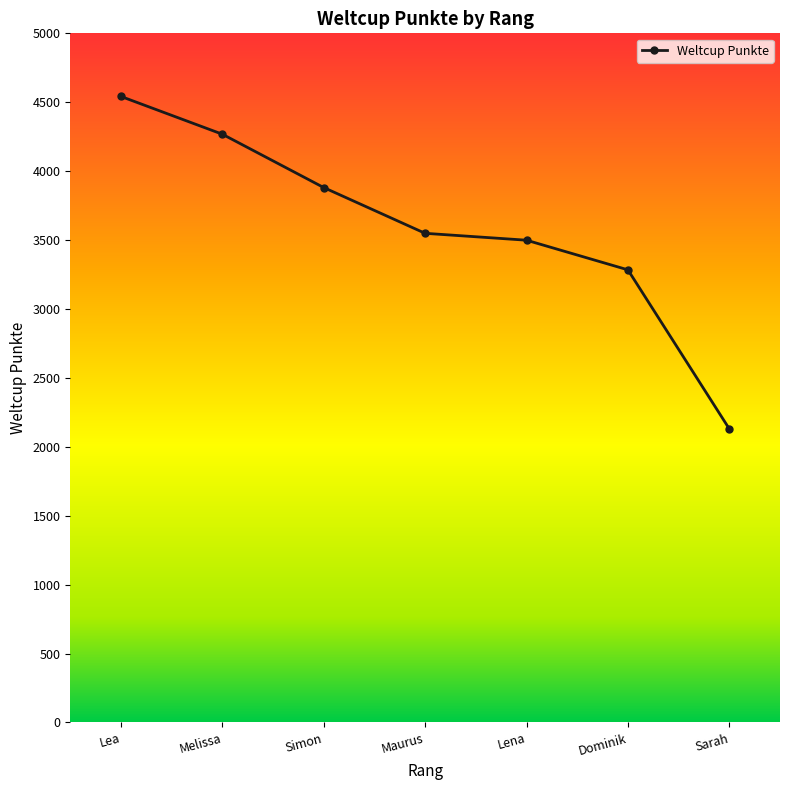

How many values are below 3549?

3